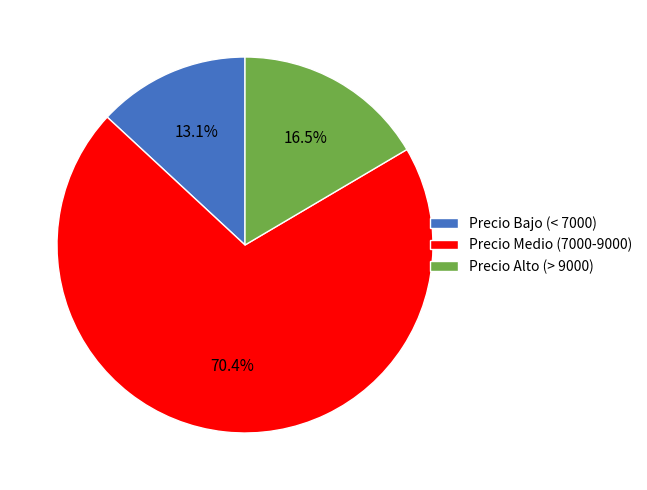

Count the number of slices in the pie.

3